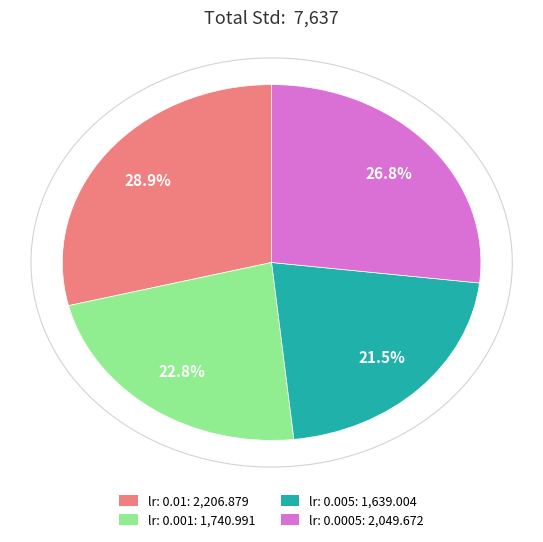

How many slices are in this pie chart?

4